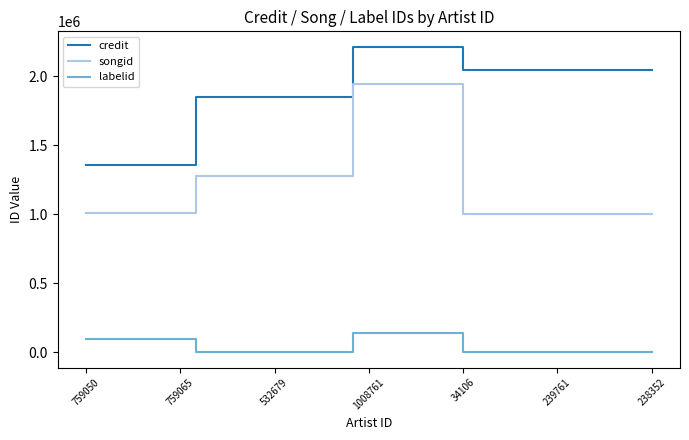

True or false: songid and labelid intersect in this chart.

False